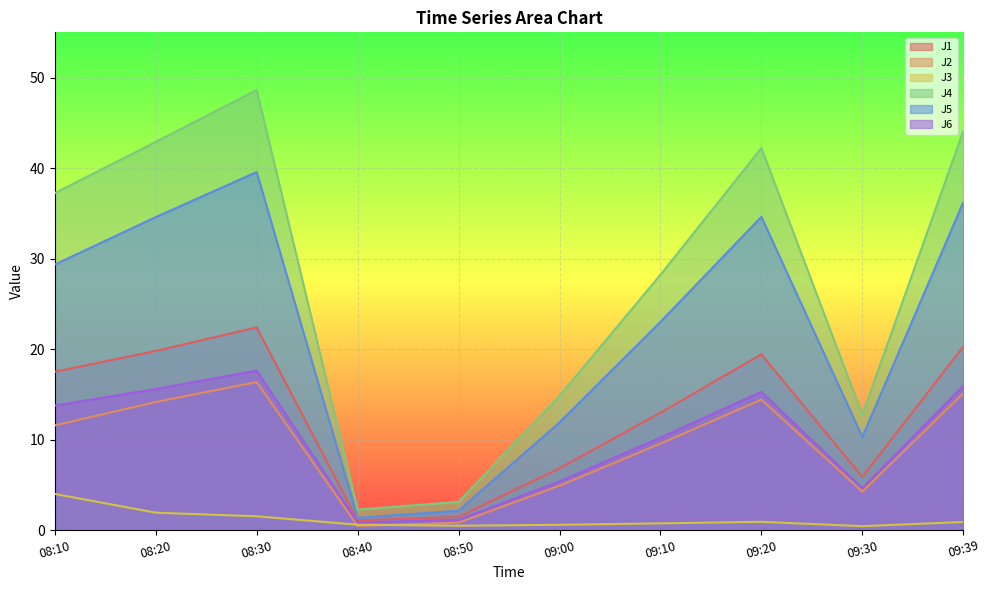

List the labels in order of J6 value, largest first.

08:30, 09:39, 08:20, 09:20, 08:10, 09:10, 09:00, 09:30, 08:50, 08:40